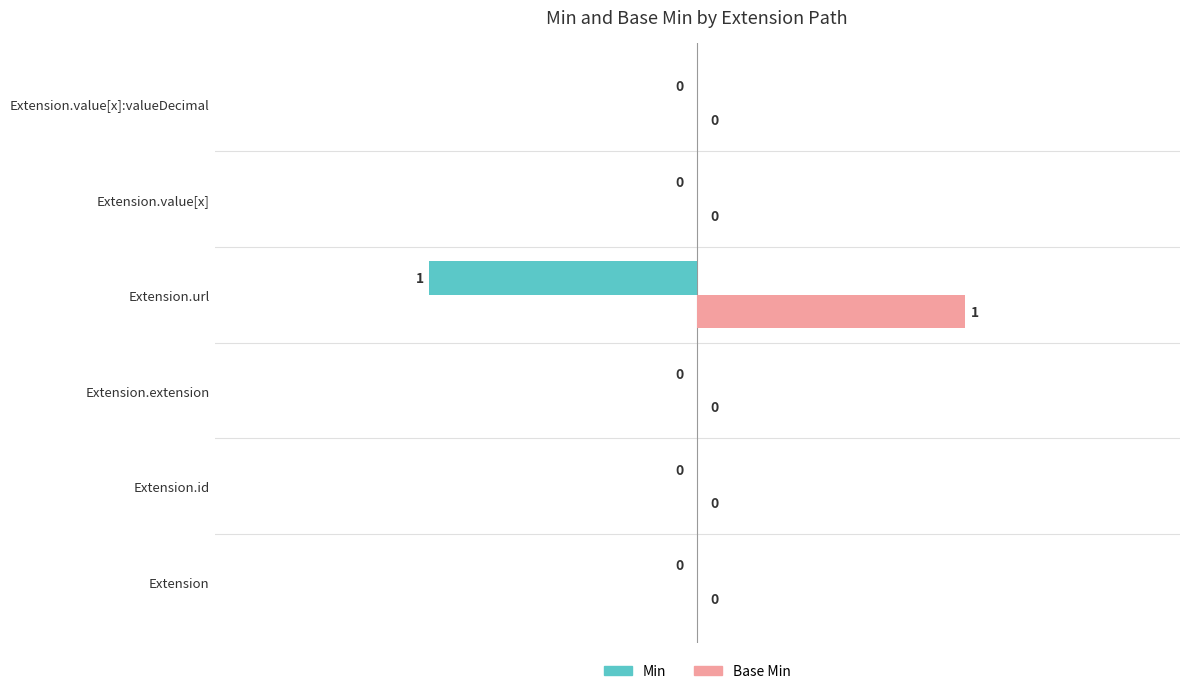

What is the sum of all Base Min values?

1